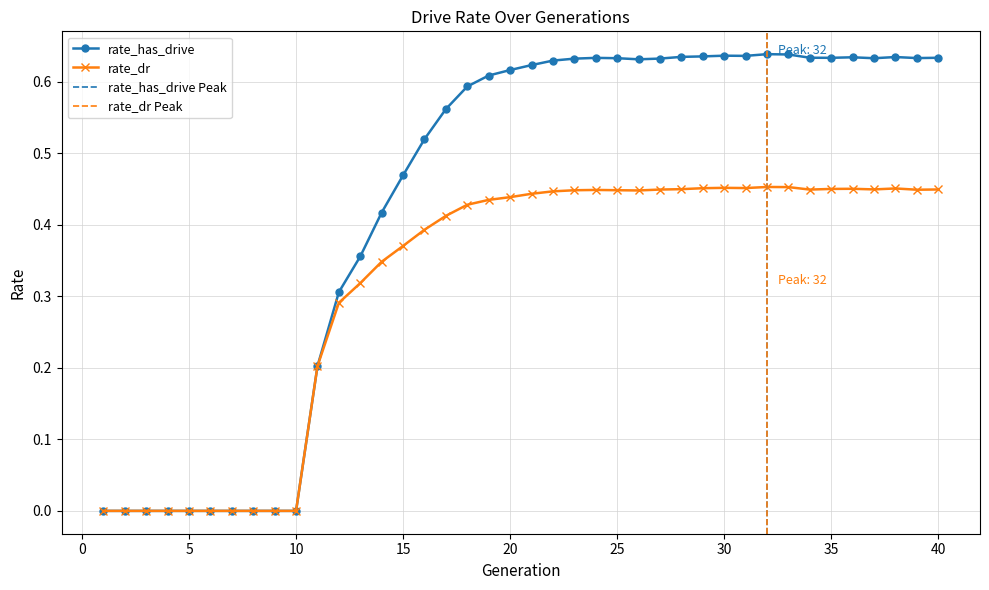

Is this an area chart (filled region under the line)?

No